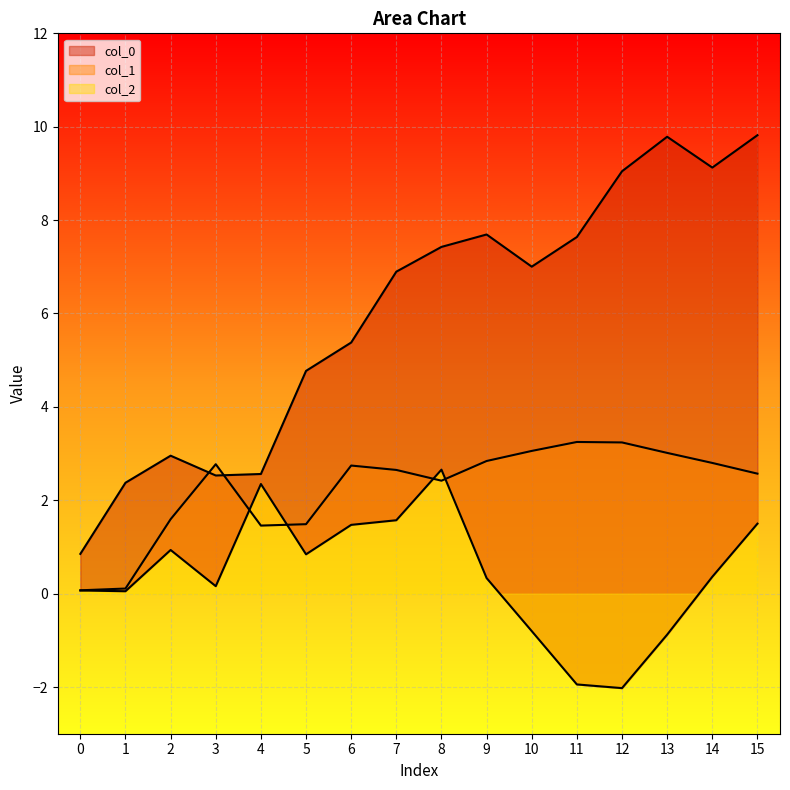

Between 15 and 2, which is larger?

15